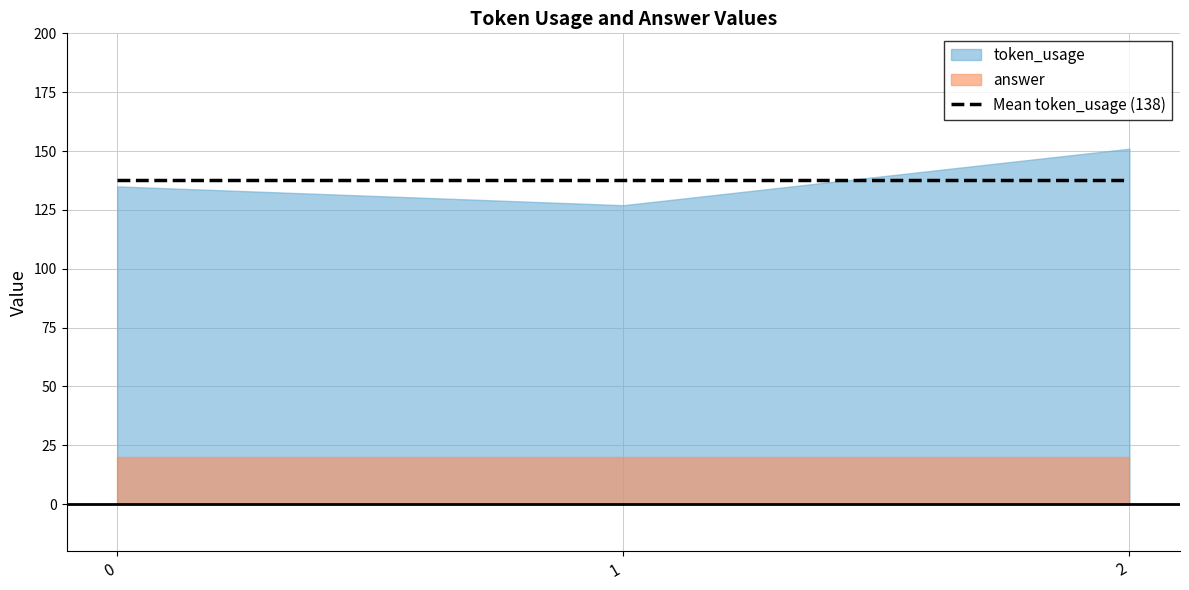

What is the lowest value of the answer series?

20